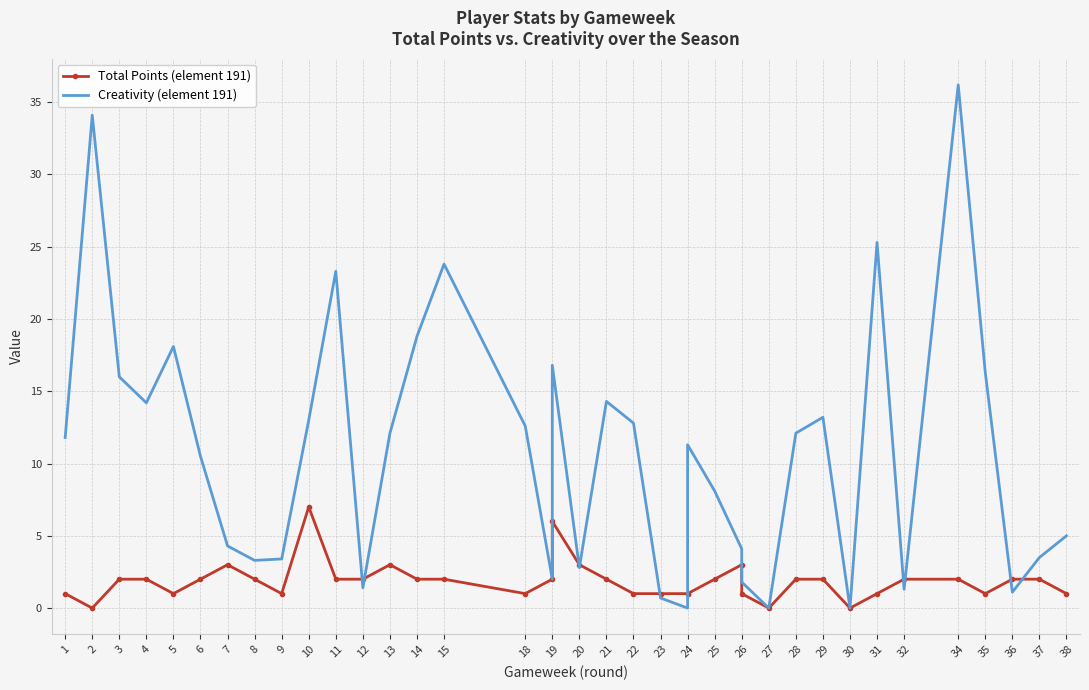

At which category does Total Points (element 191) reach its first local valley?

2